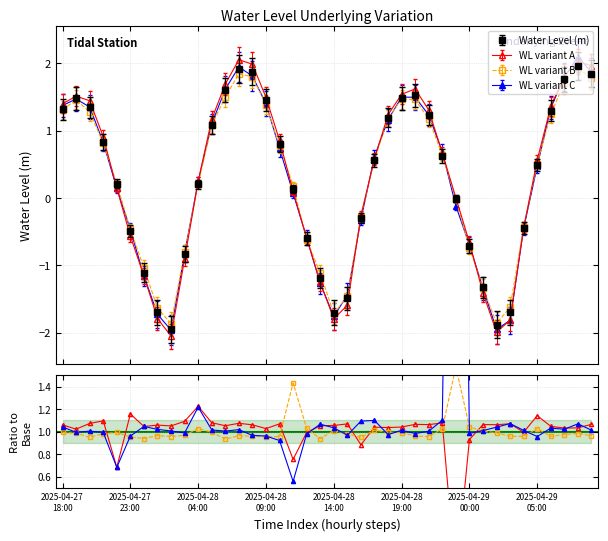

Does the chart have visible grid lines?

Yes